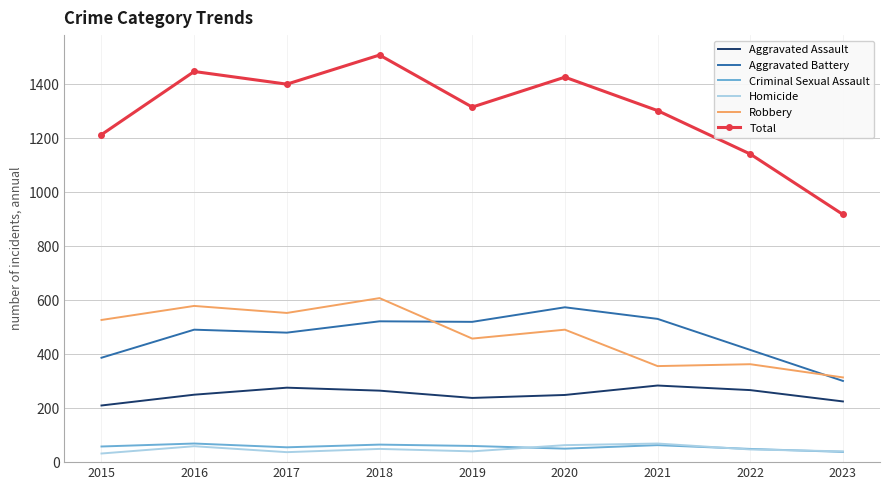

True or false: Homicide and Robbery intersect in this chart.

False